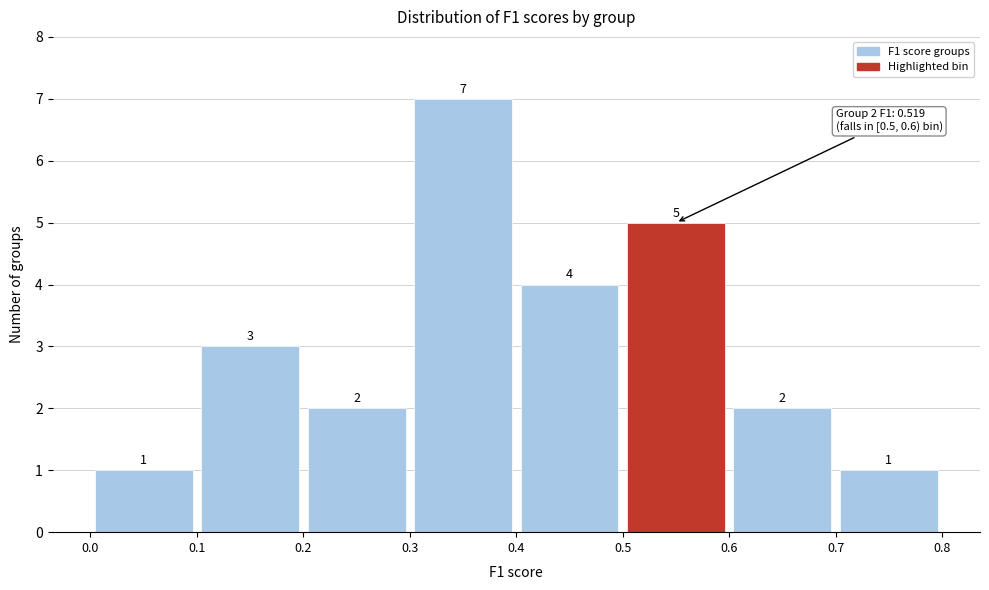

Reading left to right, list every bar in this chart as the range it spans on the x-axis followed by its height.

0.0 to 0.1: 1
0.1 to 0.2: 3
0.2 to 0.3: 2
0.3 to 0.4: 7
0.4 to 0.5: 4
0.5 to 0.6: 5
0.6 to 0.7: 2
0.7 to 0.8: 1